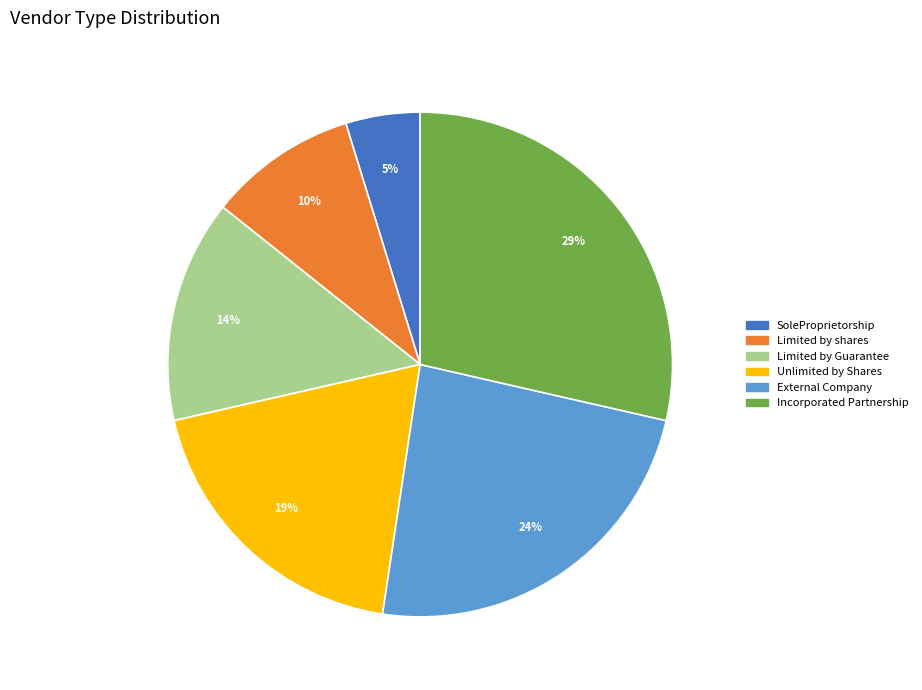

How many segments does this pie chart have?

6